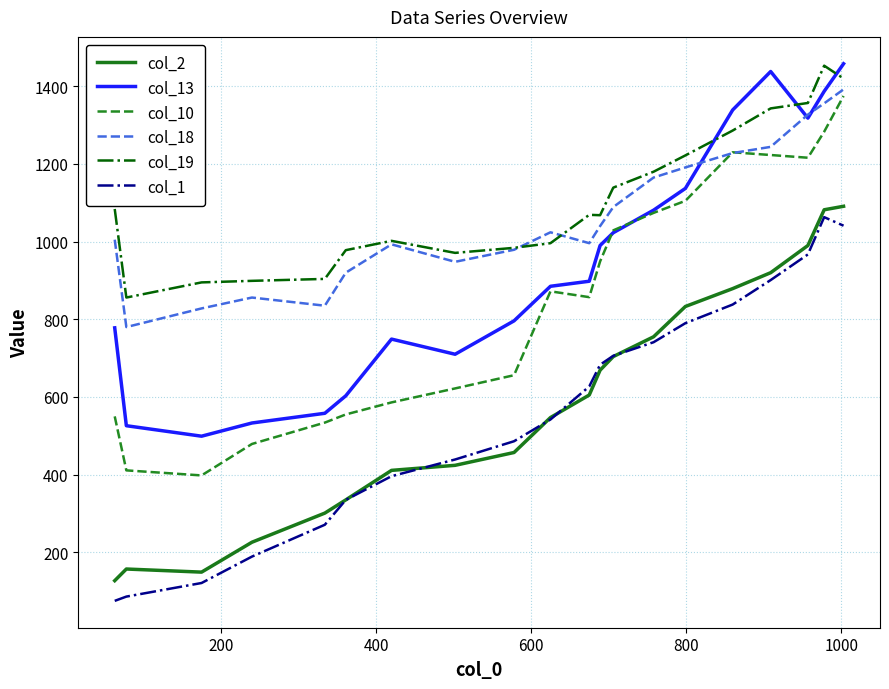

What is the greatest value displayed?

1458